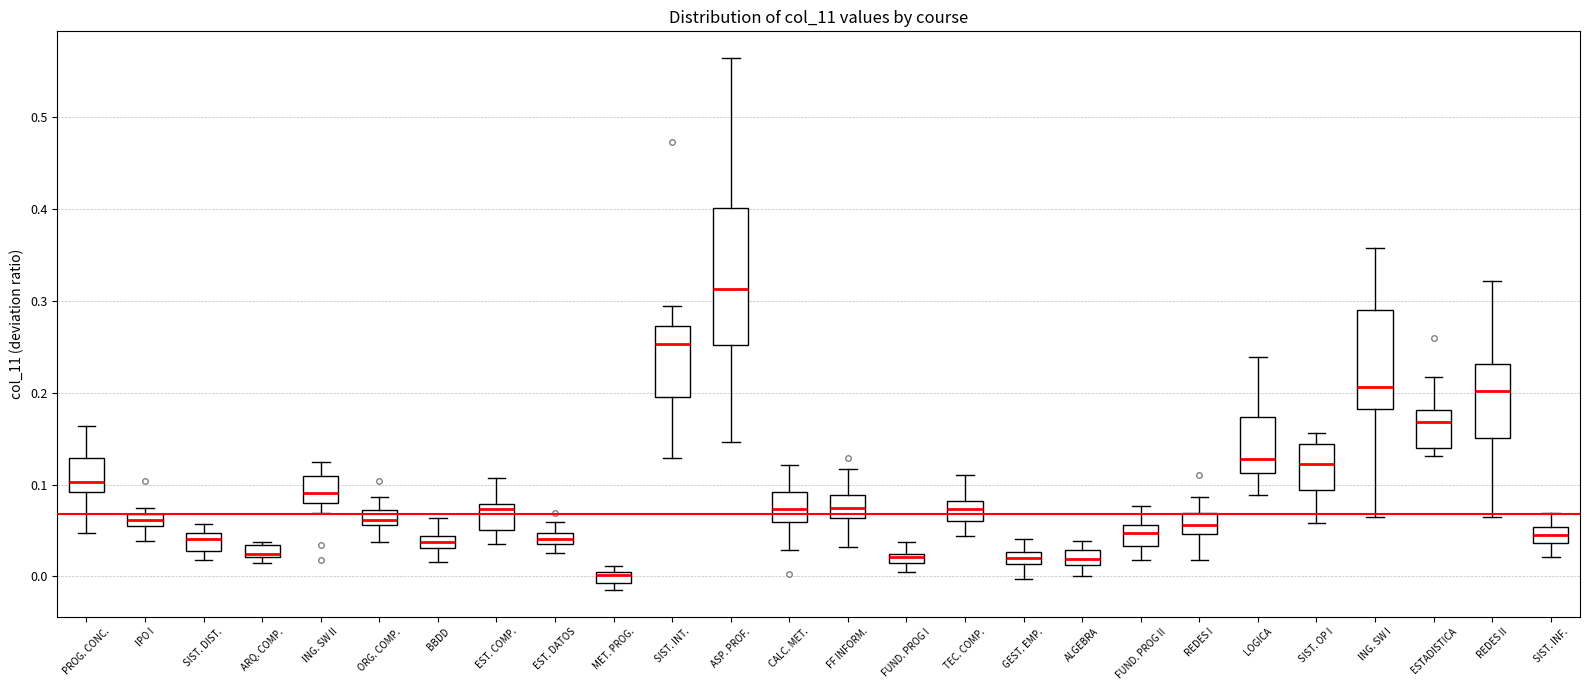

Comparing the boxes themselves (not the whiskers), which one is the tallest?

ASP. PROF.